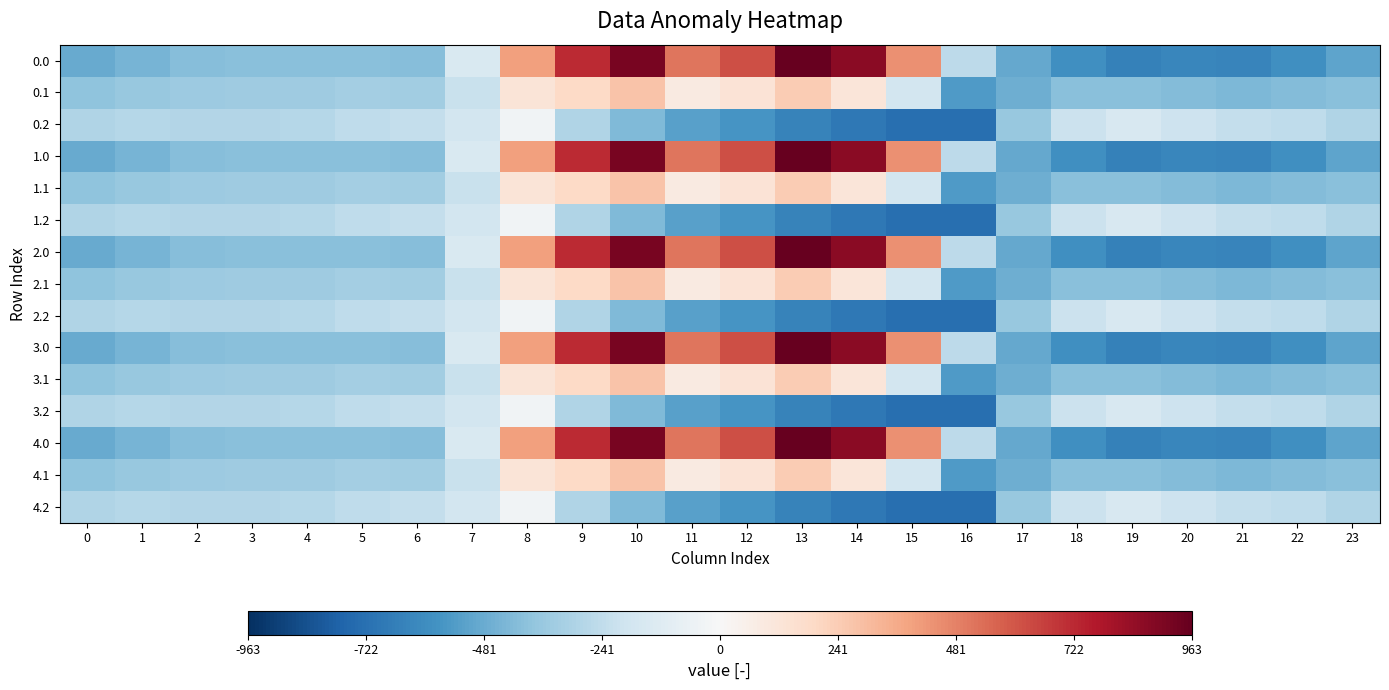

At 7, list the series in order from largest to smallest.

0.0, 1.0, 2.0, 3.0, 4.0, 0.2, 1.2, 2.2, 3.2, 4.2, 0.1, 1.1, 2.1, 3.1, 4.1